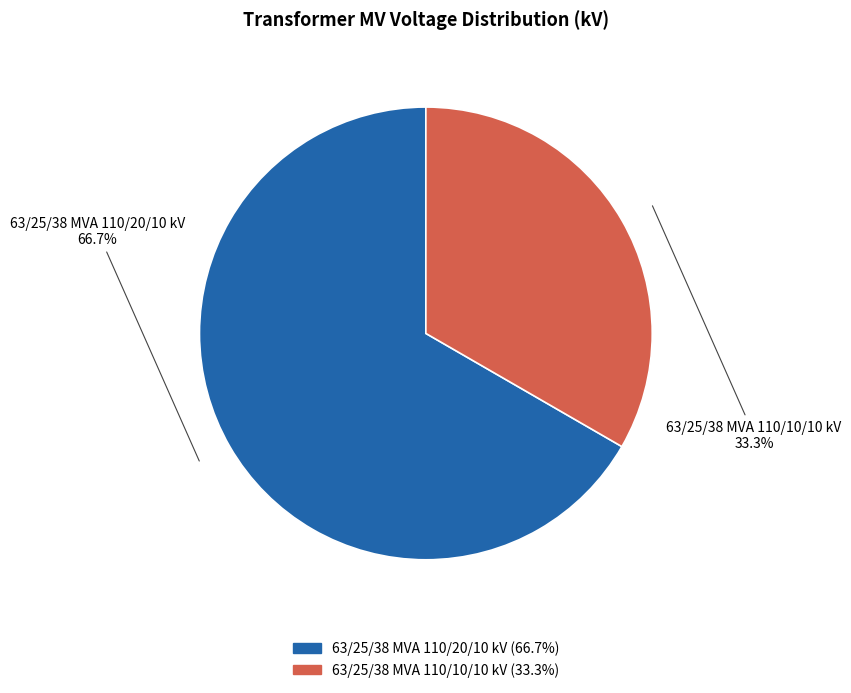

The 63/25/38 MVA 110/20/10 kV slice represents 67% of the pie. True or false?

True